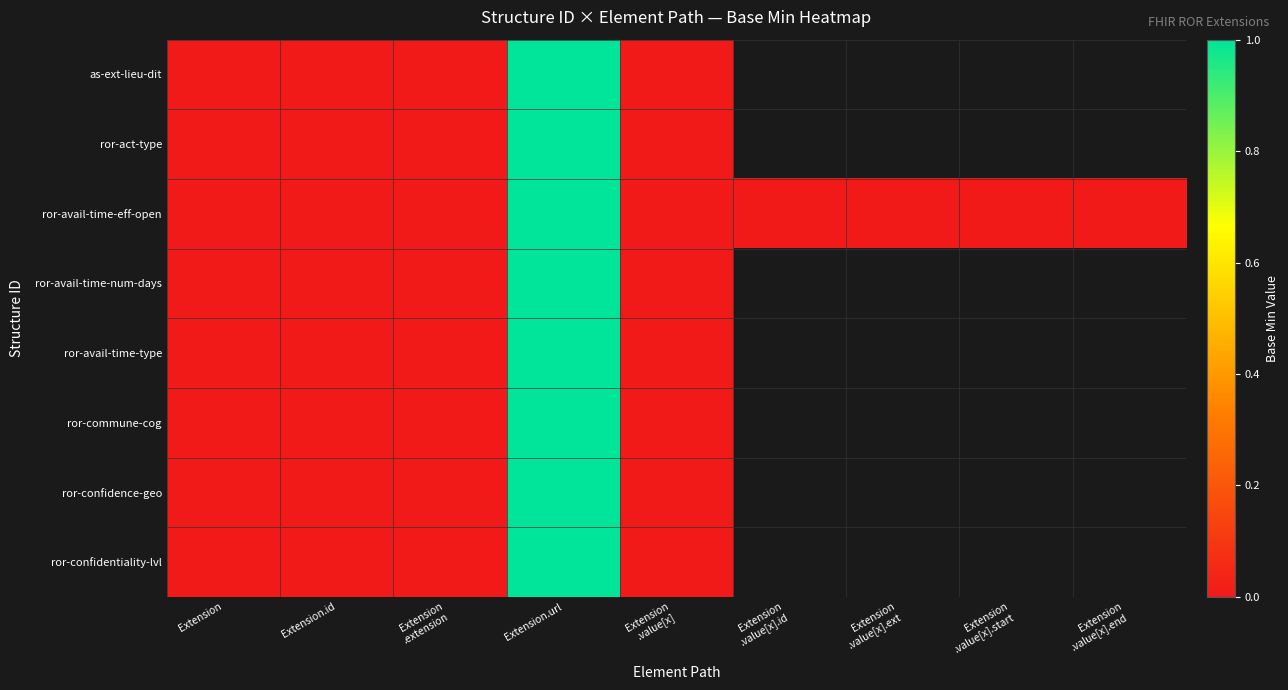

True or false: ror-avail-time-type has a value of -0.6 at Extension .extension.

False